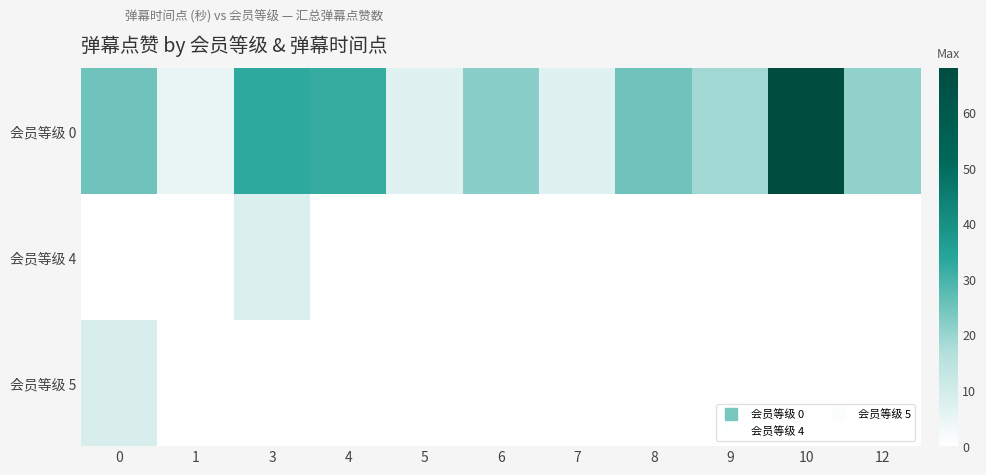

Which category has the highest value across all series?

10